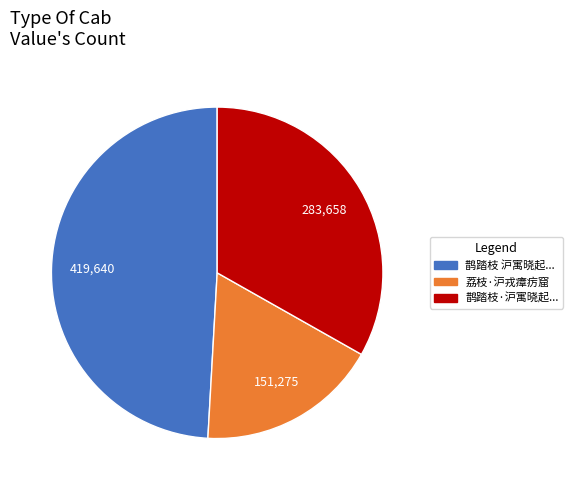

Is there a majority slice in this chart?

No